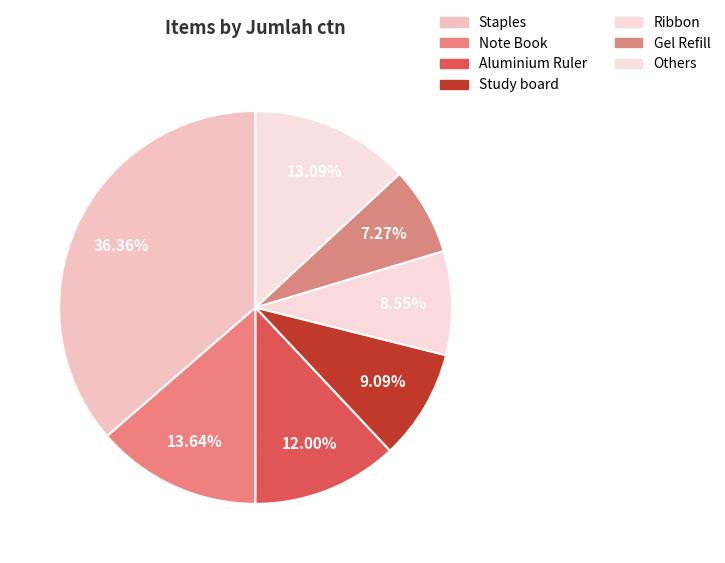

How many slices are in this pie chart?

7